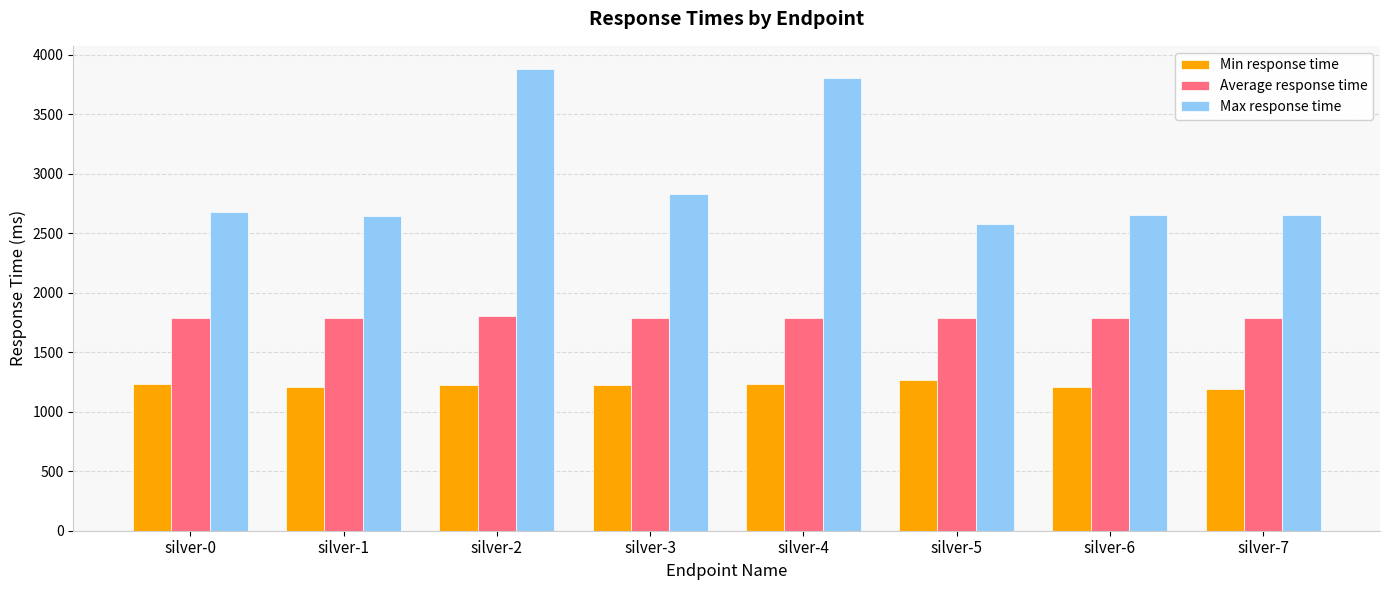

What is the average value of the Max response time series?

2964